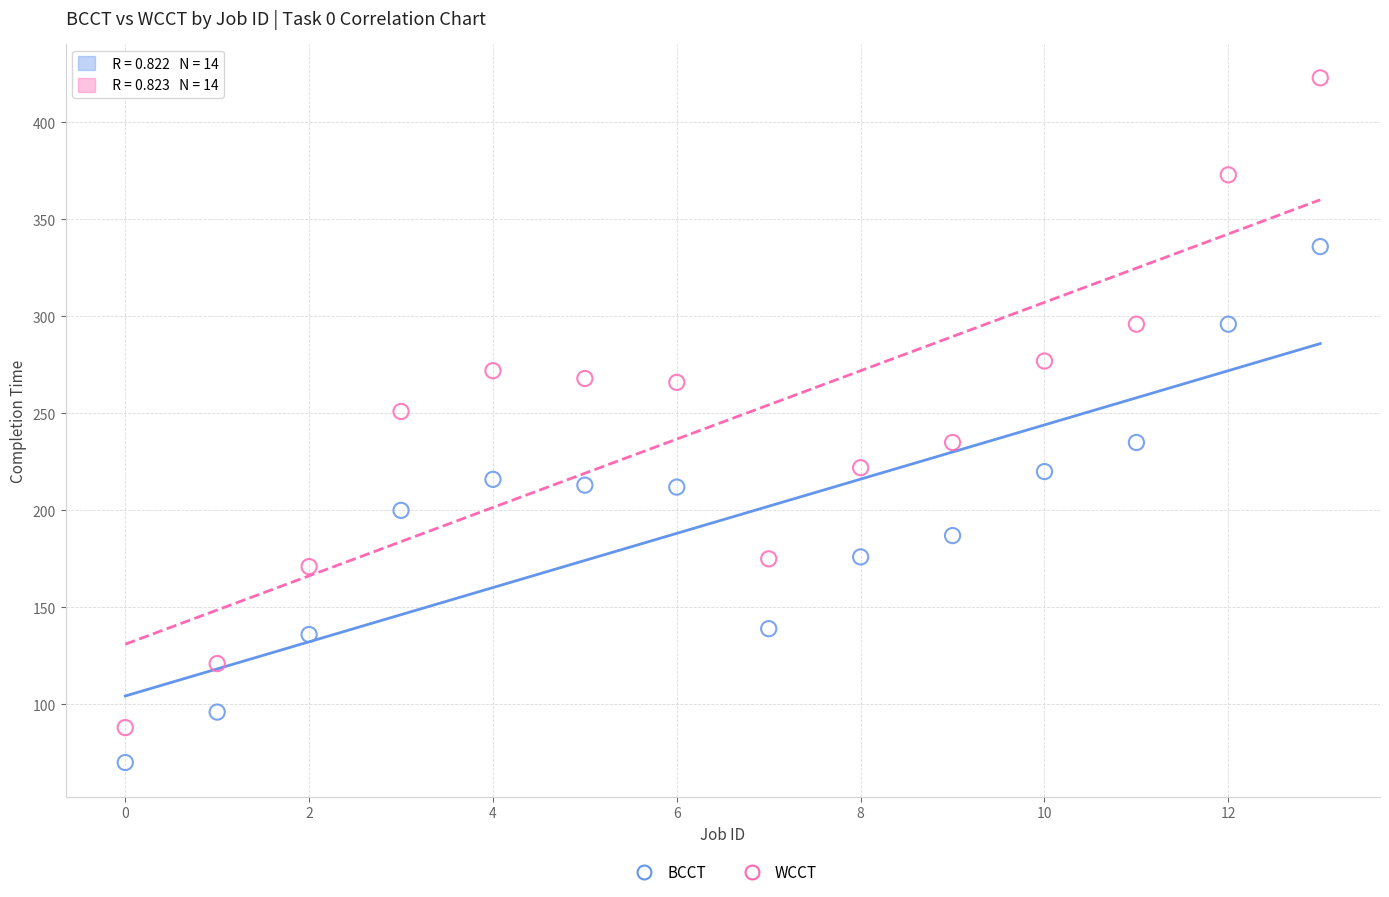

Which series has the widest spread of Y values?

WCCT